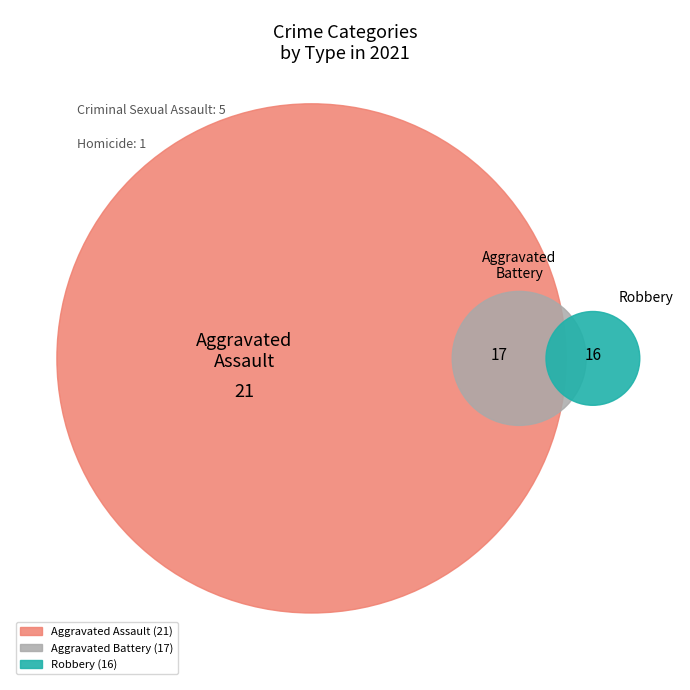

Is there a majority slice in this chart?

No